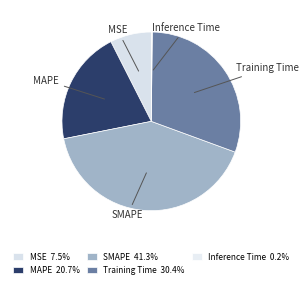

Combined, do SMAPE and Training Time account for over 50%?

Yes